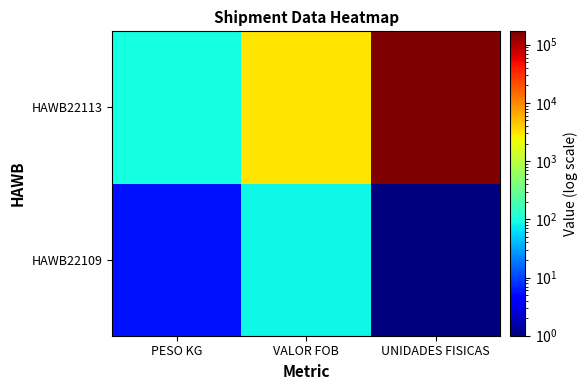

At how many categories does at least one series exceed 128346?

1